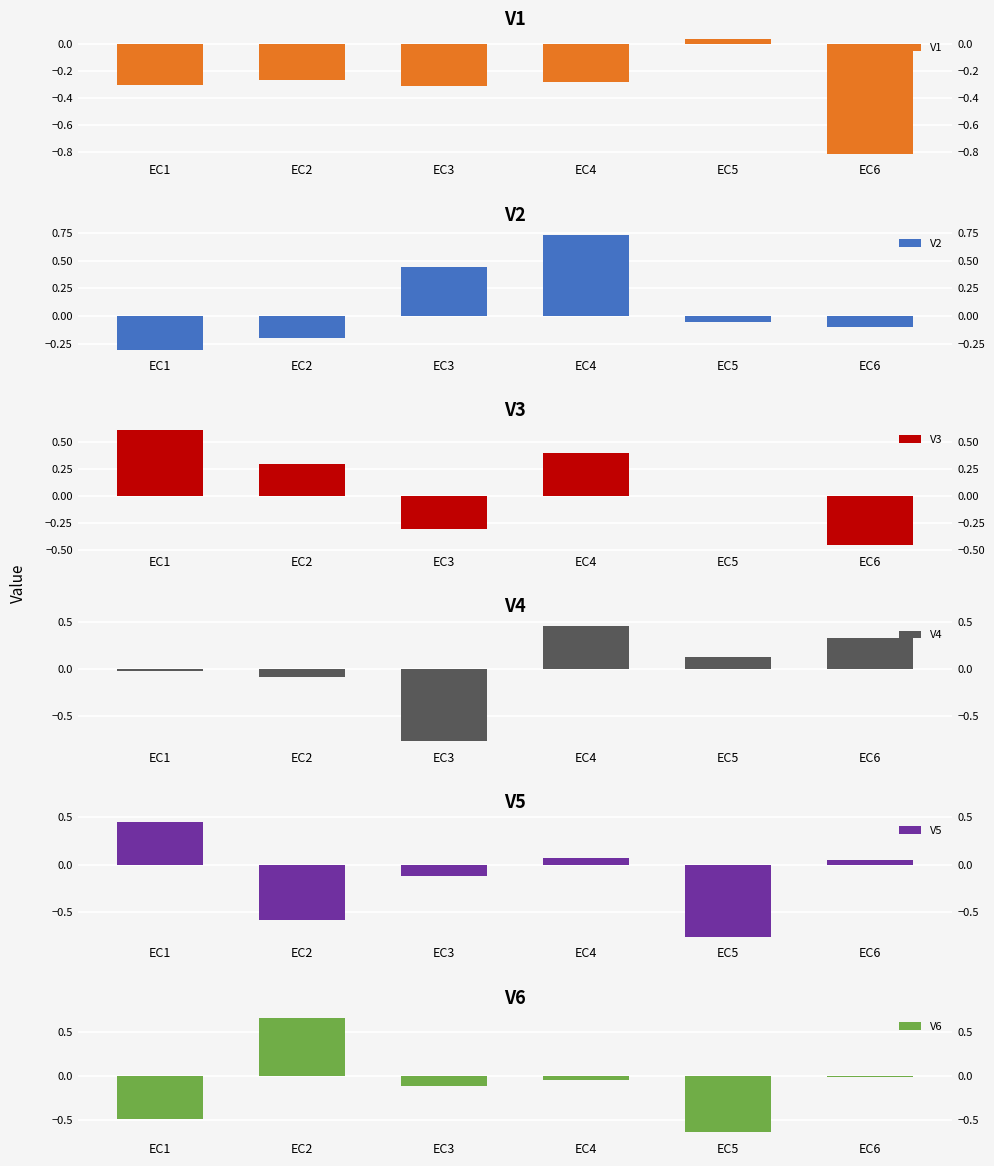

Reading left to right, what are all the values shown in this chart?

V1: -0.3	-0.3	-0.3	-0.3	0.0	-0.8
V2: -0.3	-0.2	0.4	0.7	-0.1	-0.1
V3: 0.6	0.3	-0.3	0.4	-0.0	-0.5
V4: -0.0	-0.1	-0.8	0.5	0.1	0.3
V5: 0.4	-0.6	-0.1	0.1	-0.8	0.1
V6: -0.5	0.7	-0.1	-0.0	-0.6	-0.0